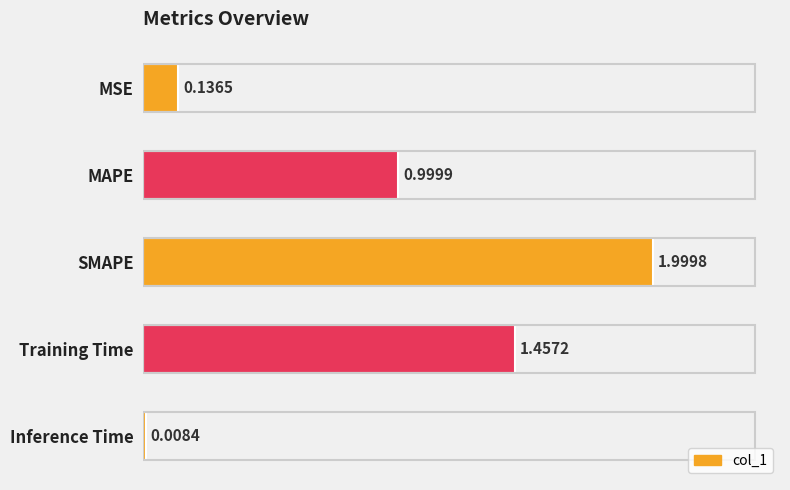

How many bars are there in total?

5